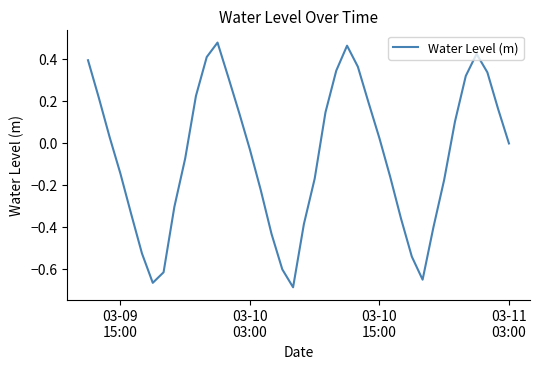

What is the sum of all values?

-2.4